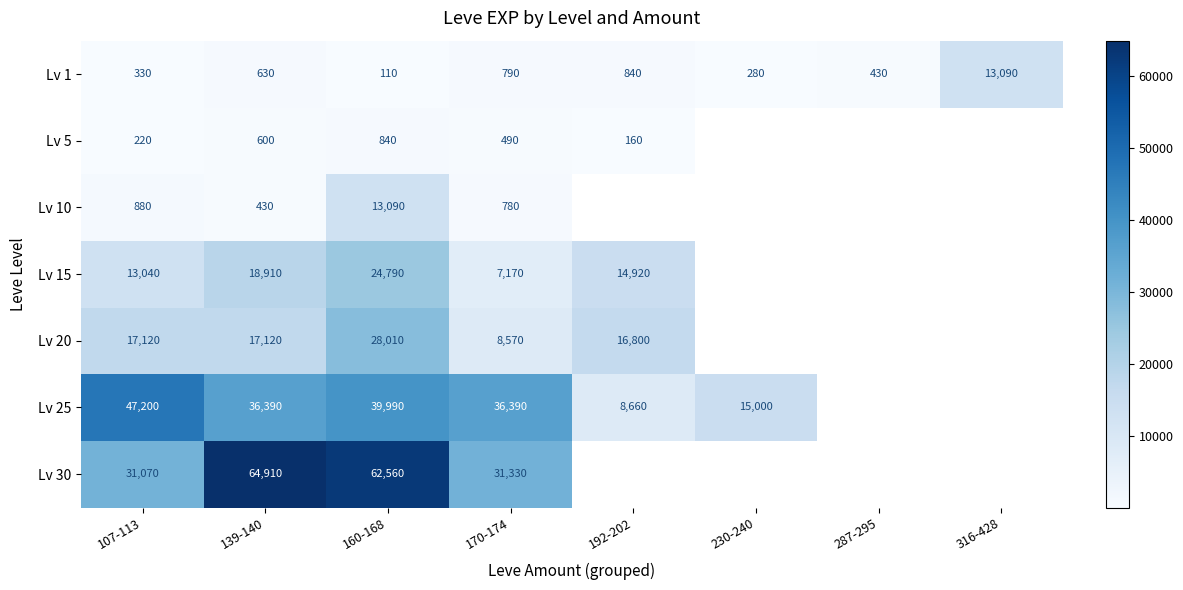

Rank the series at 107-113 from highest to lowest value.

Lv 25, Lv 30, Lv 20, Lv 15, Lv 10, Lv 1, Lv 5